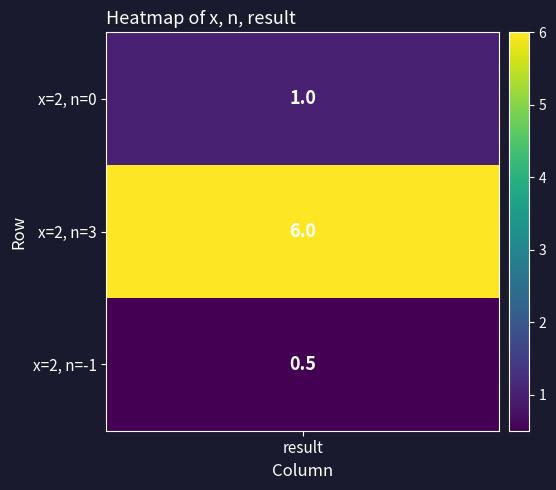

Is it true that the value at 2 is 0.3?

False